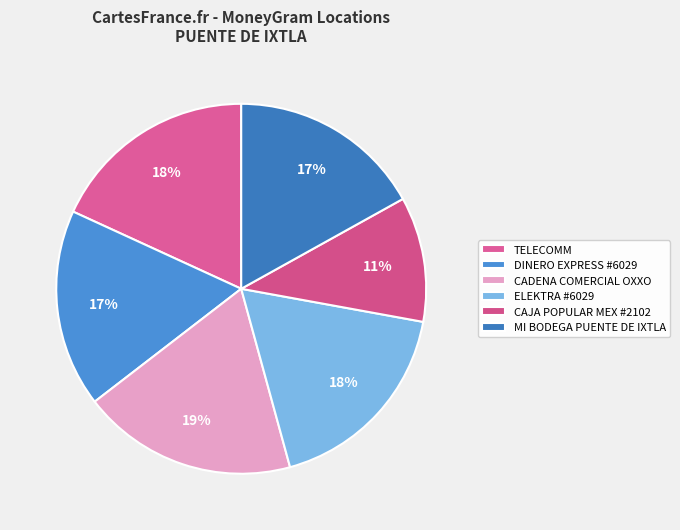

To the nearest percent, what is the average slice percentage?

17%